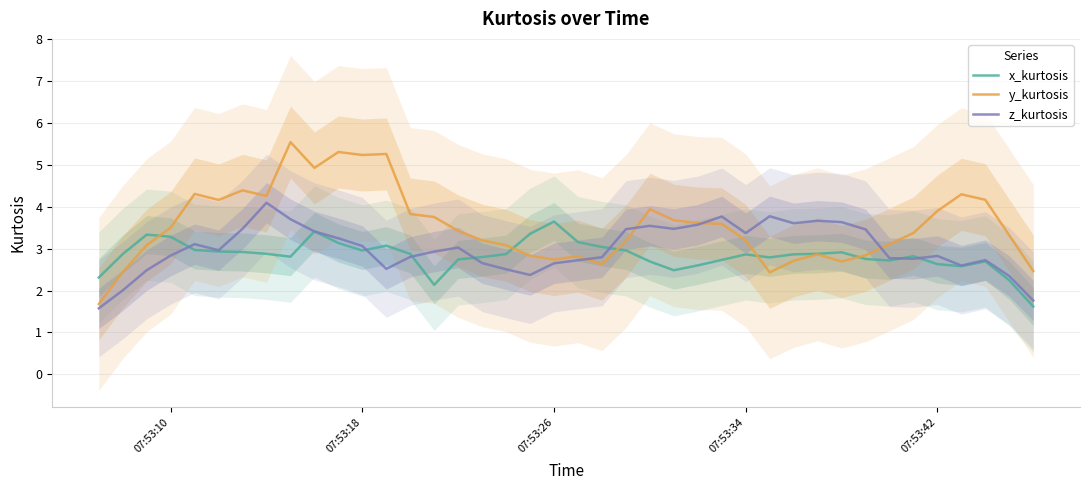

What is the lowest value of the z_kurtosis series?

1.6